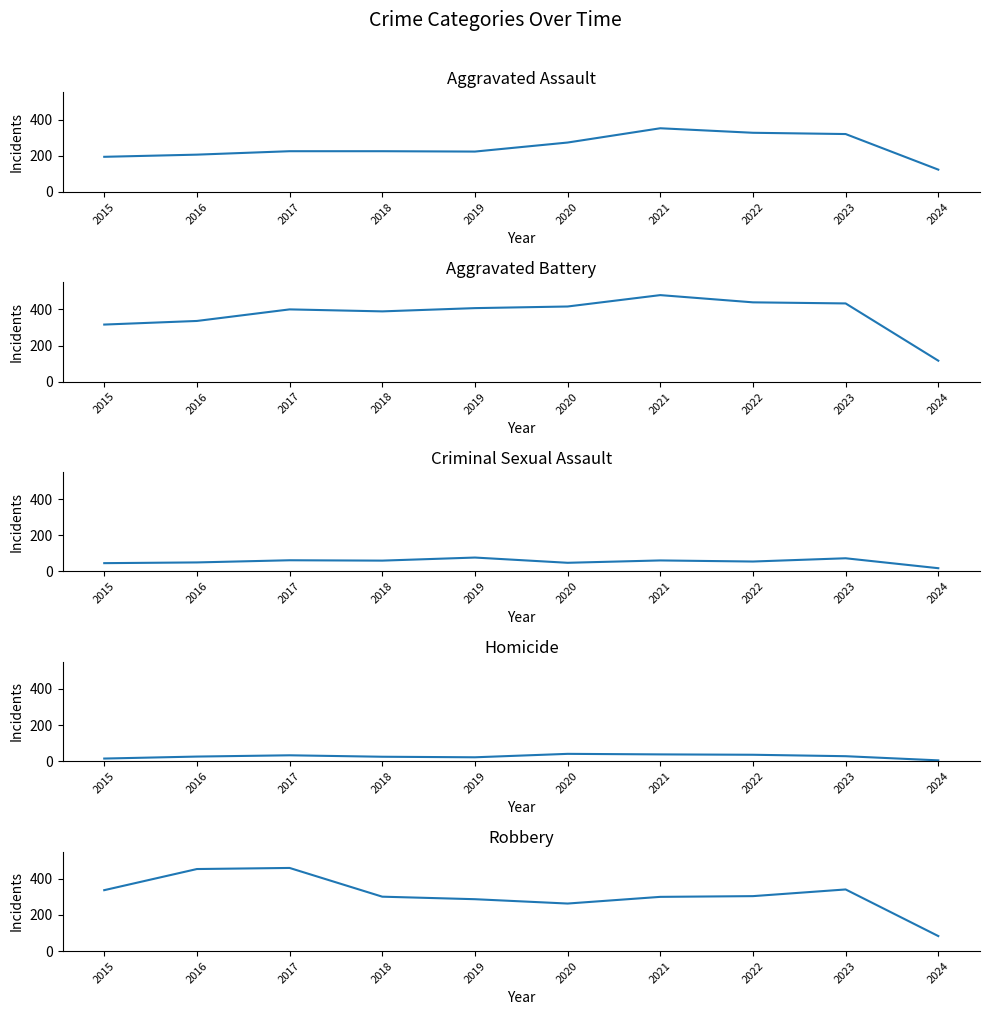

How many lines are shown in the chart?

5